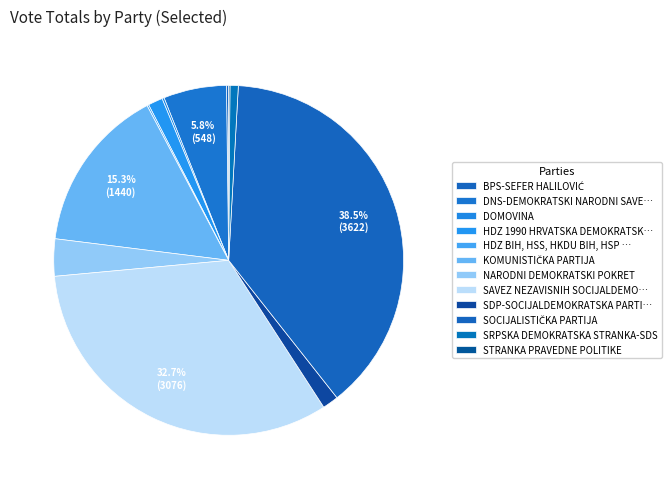

What percentage is NOT represented by BPS-SEFER HALILOVIĆ?

99.8%